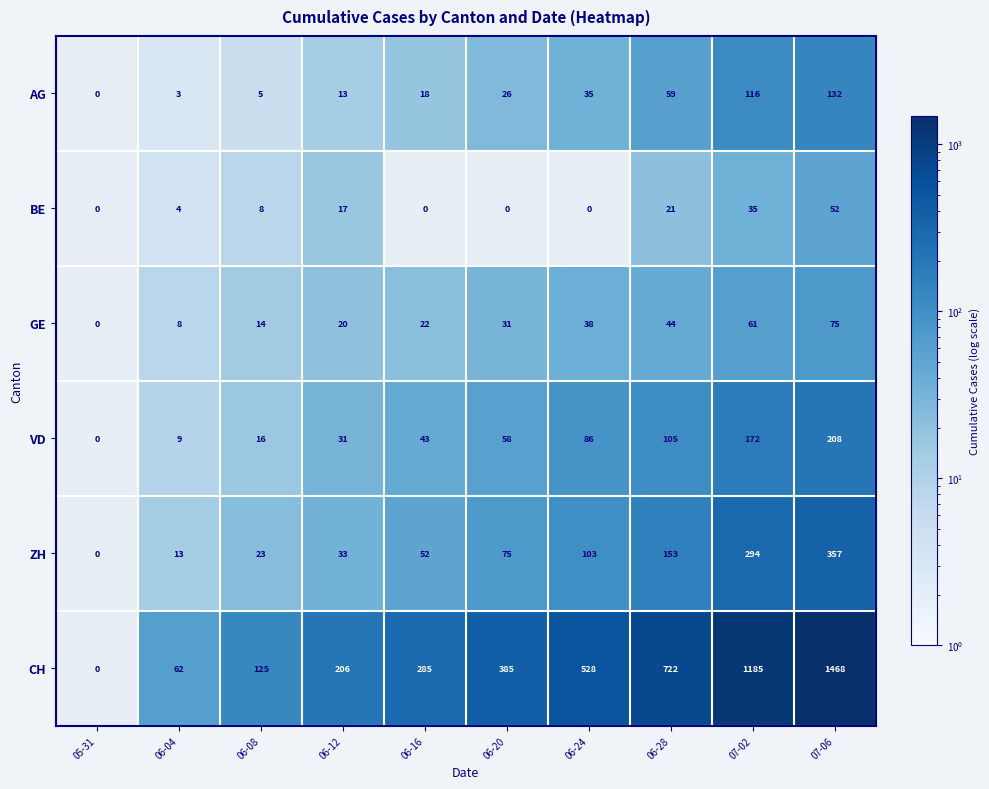

What is the difference between the highest and lowest values at 07-06?

1416